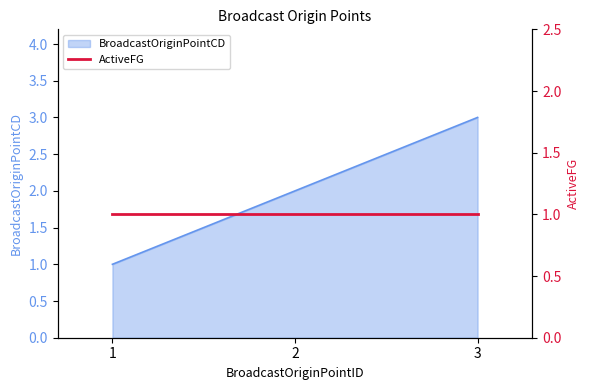

The BroadcastOriginPointCD series shows 1 at 1. True or false?

True